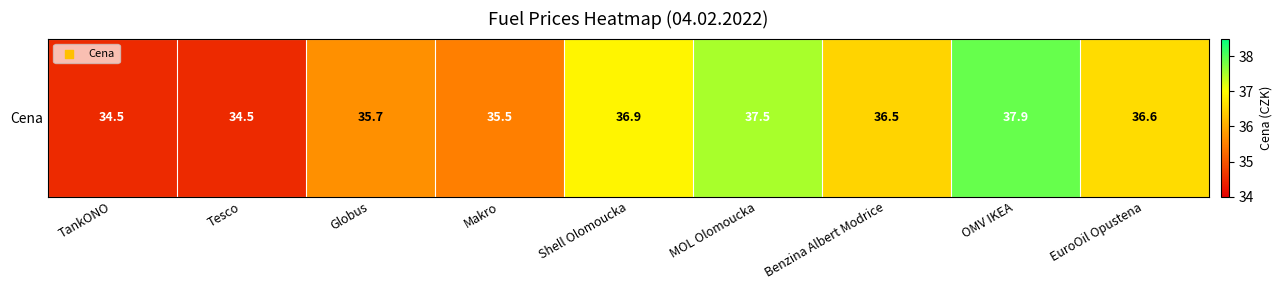

How many categories are shown in the chart?

9